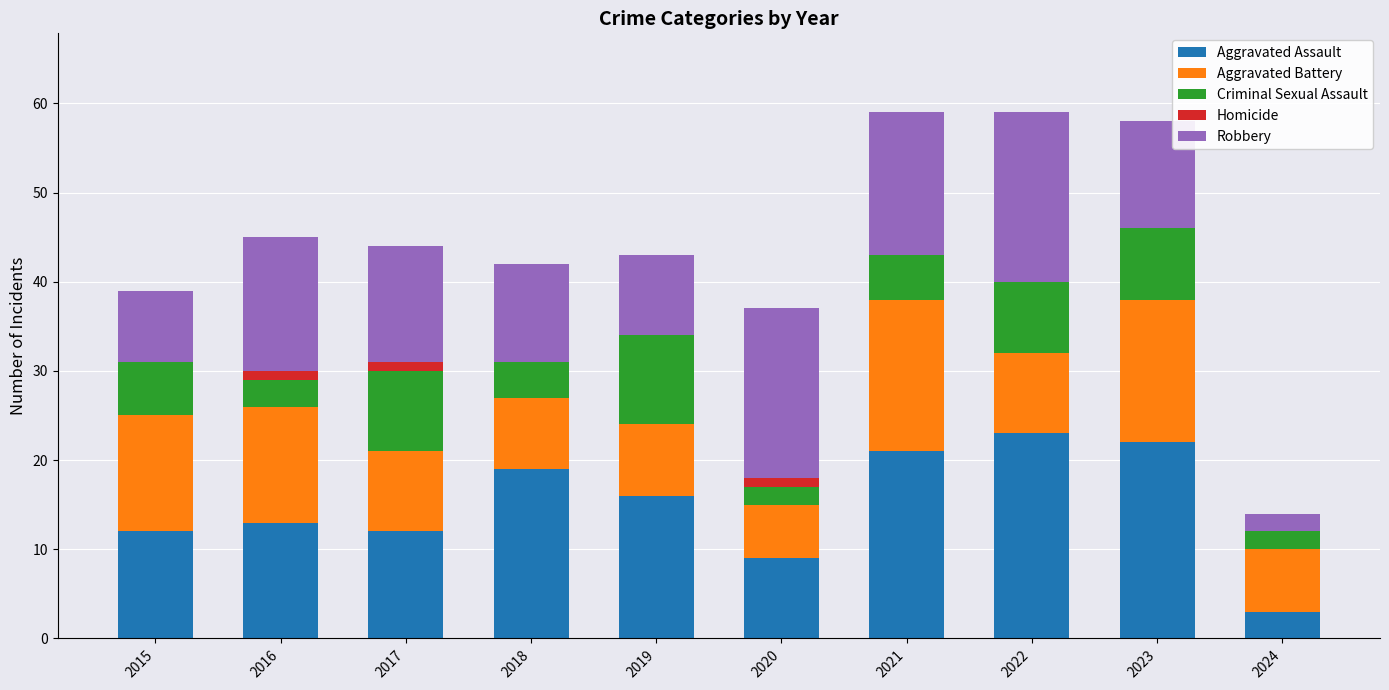

What is the total value across all series at 2015?

39